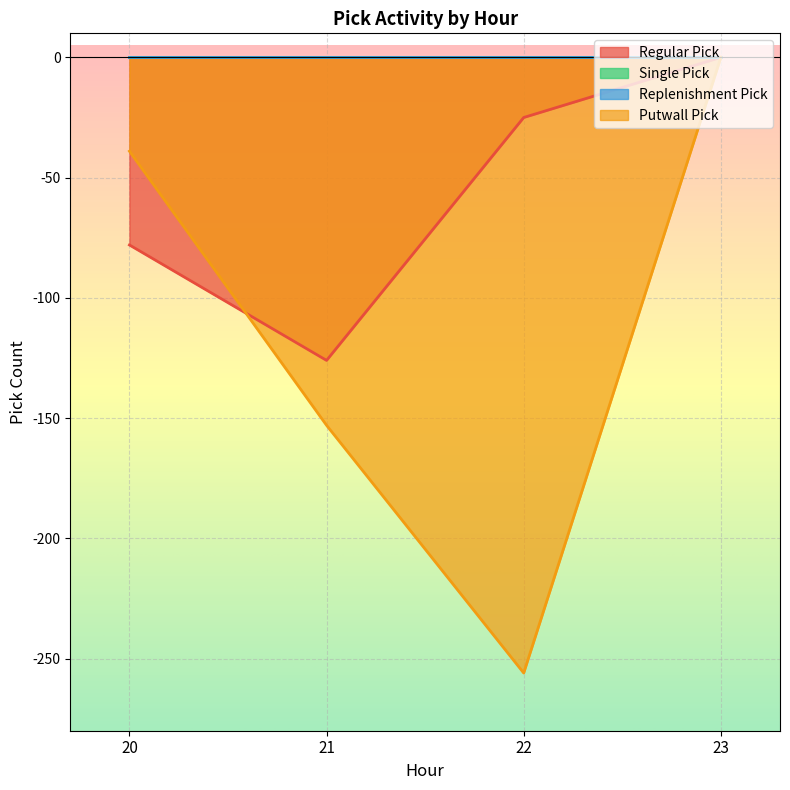

What is the spread (max minus min) of values at 22?

231